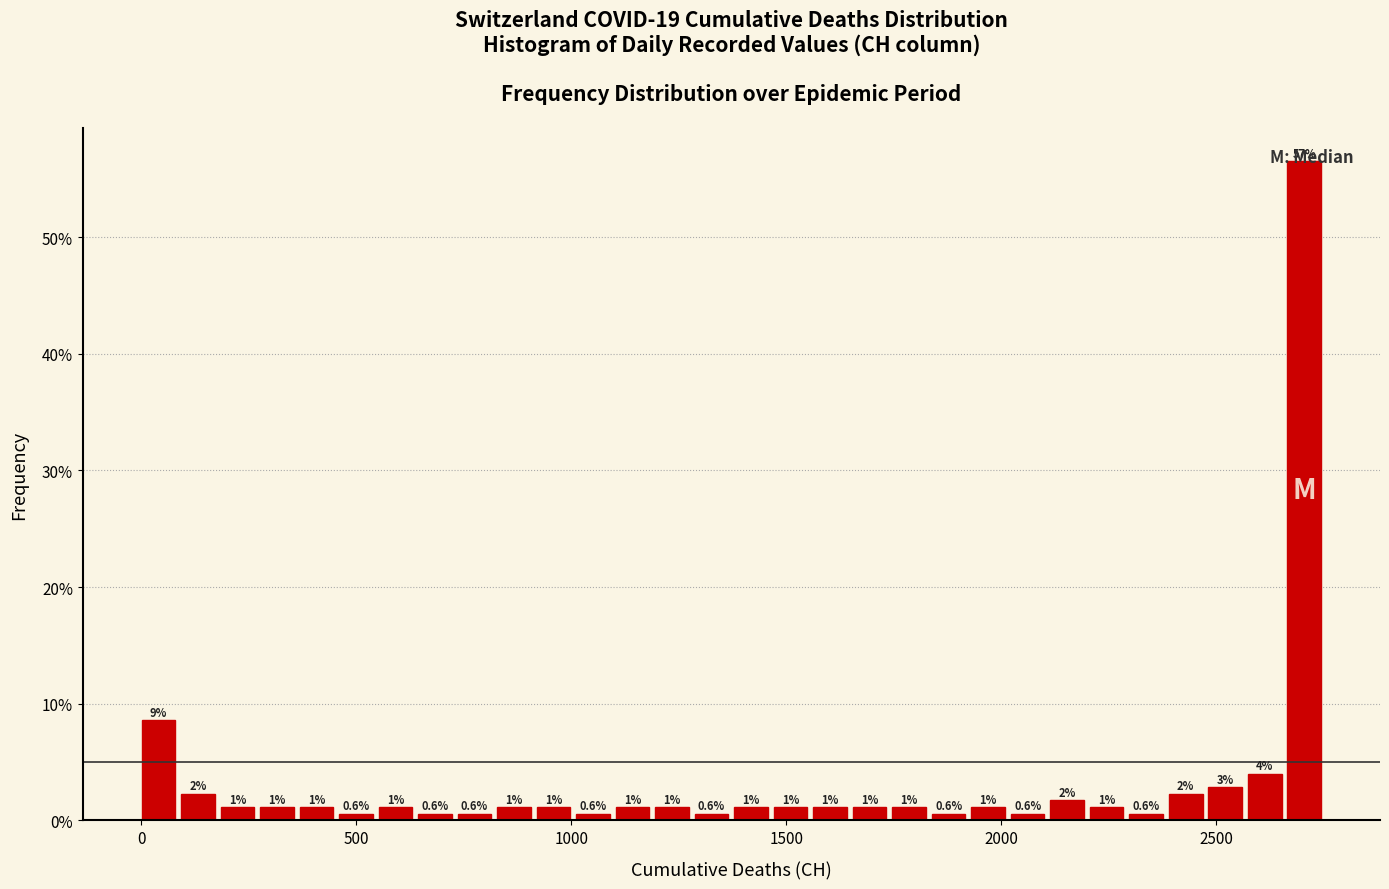

Around what value on the x-axis is the tallest bar? Give the approximate position of its centre, as read against the axis.

2700